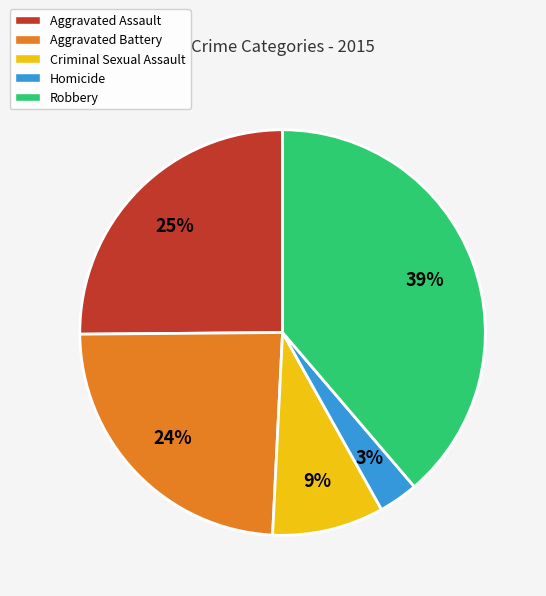

Rank the categories by value from lowest to highest.

Homicide, Criminal Sexual Assault, Aggravated Battery, Aggravated Assault, Robbery